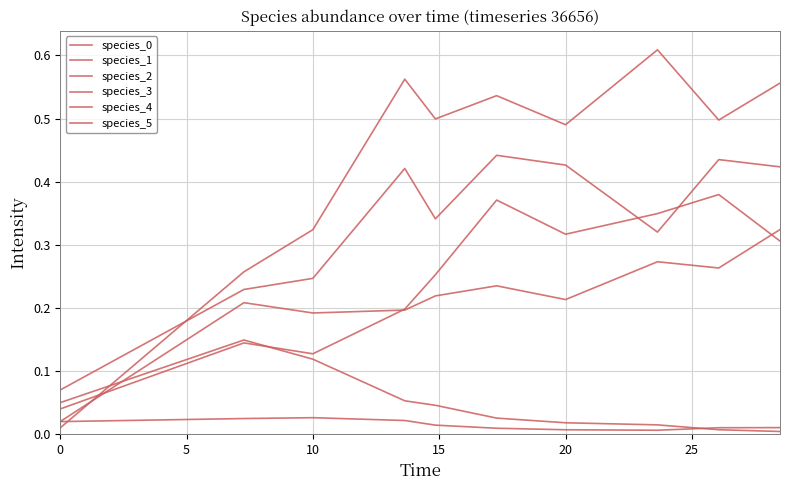

How many lines are shown in the chart?

6